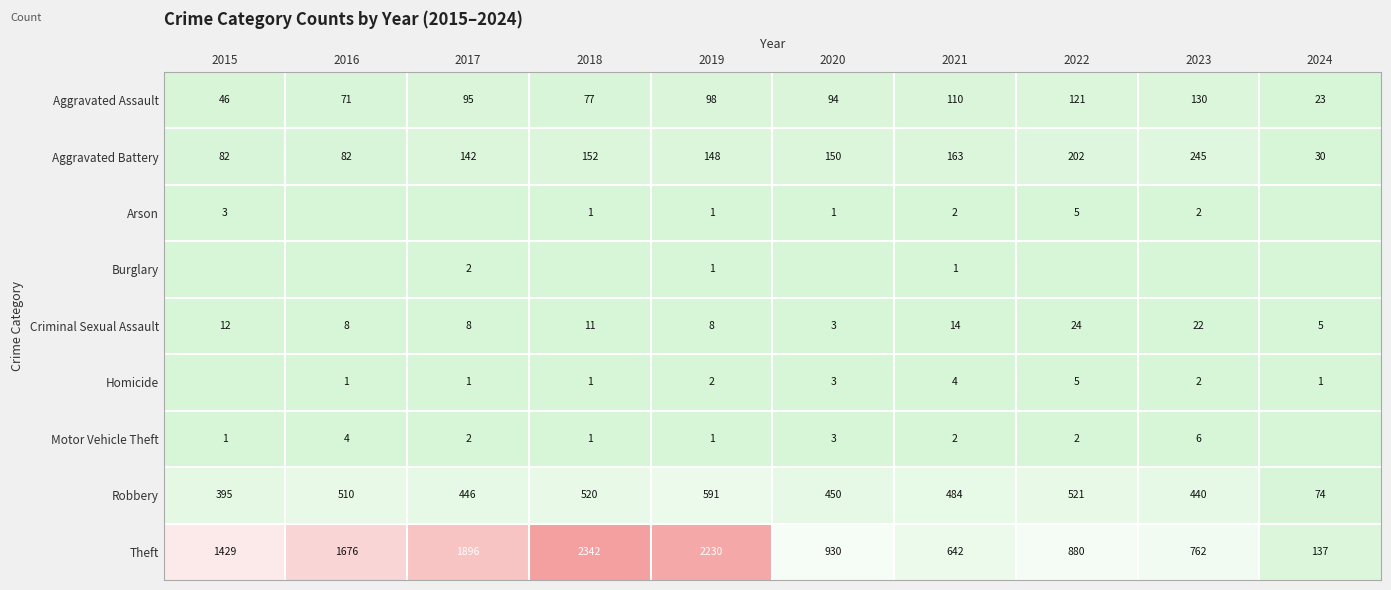

Is it true that Arson equals 9 at 2022?

False